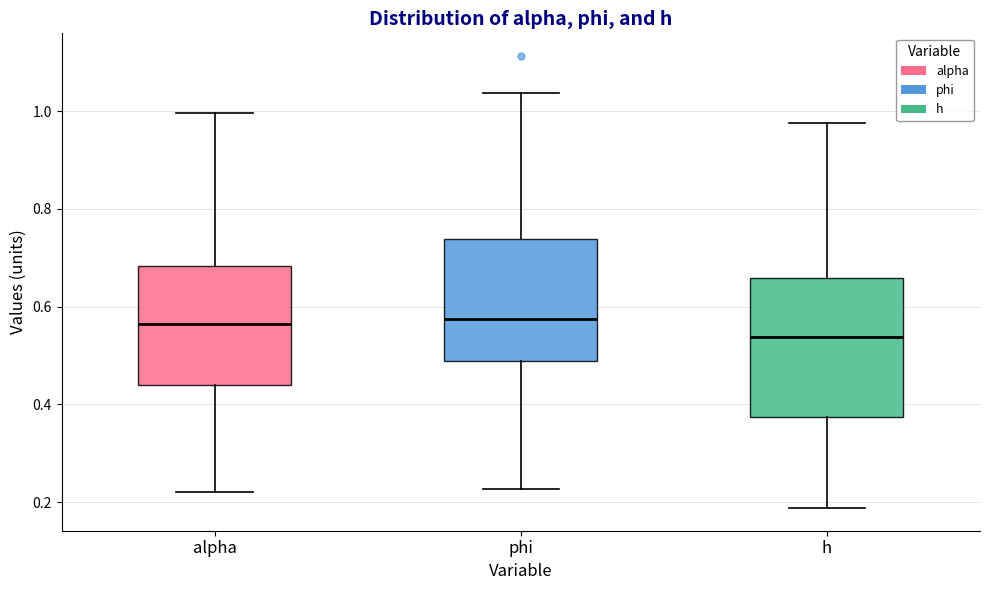

Reading left to right, transcribe this box plot: for each box, give where its median line is, the range the box spans, and where its two whiskers end, as read against the y-axis. The values are not printed on the chart, so give them approximately, as read against the axis.

alpha: median 0.56, box 0.44 to 0.68, whiskers 0.22 to 1.00
phi: median 0.58, box 0.48 to 0.74, whiskers 0.22 to 1.04
h: median 0.54, box 0.38 to 0.66, whiskers 0.18 to 0.98